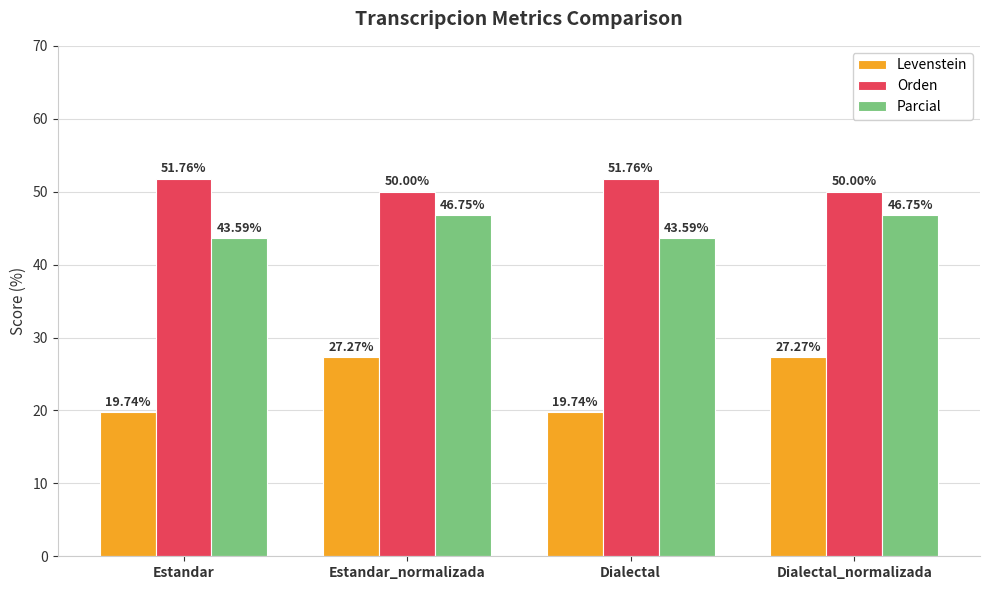

At Estandar_normalizada, list the series in order from smallest to largest.

Levenstein, Parcial, Orden